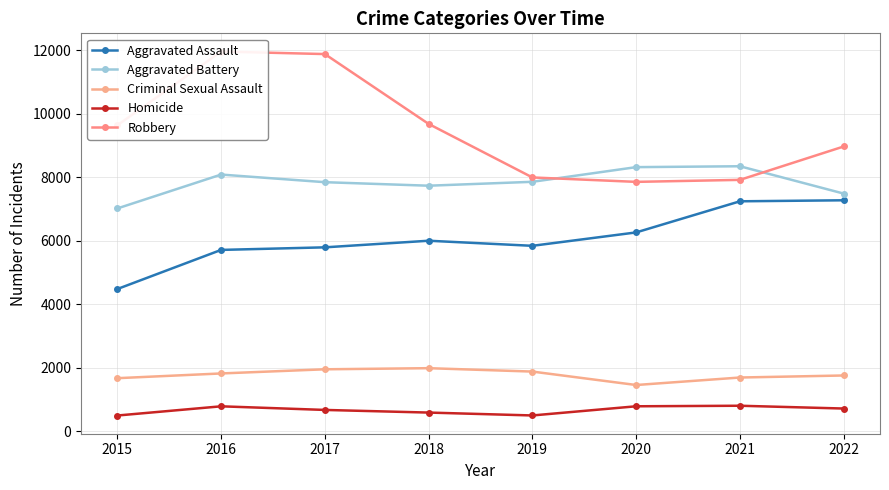

True or false: Aggravated Battery and Aggravated Assault intersect in this chart.

False